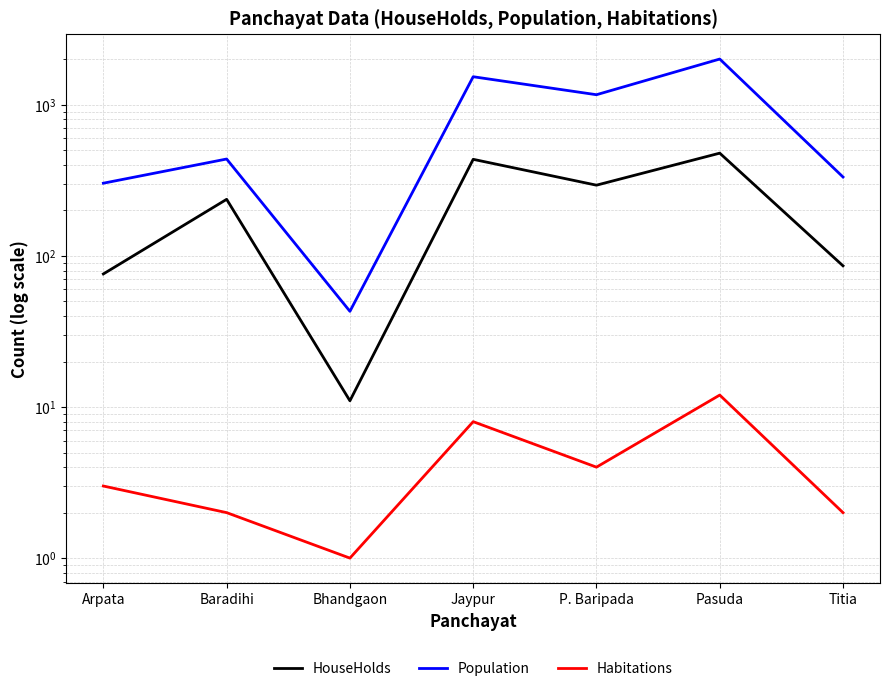

What is the spread (max minus min) of values at Jaypur?

1527